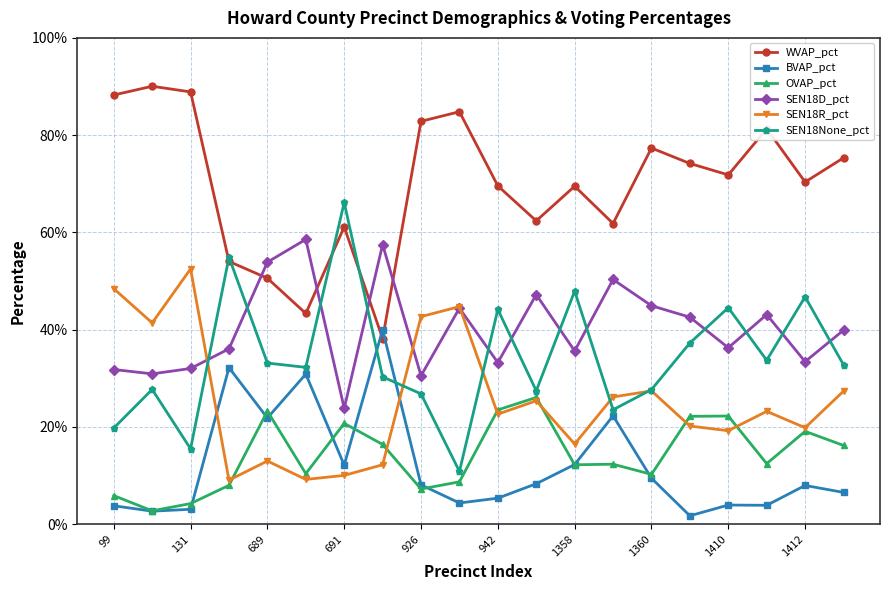

What are all the series names shown in the legend?

WVAP_pct, BVAP_pct, OVAP_pct, SEN18D_pct, SEN18R_pct, SEN18None_pct